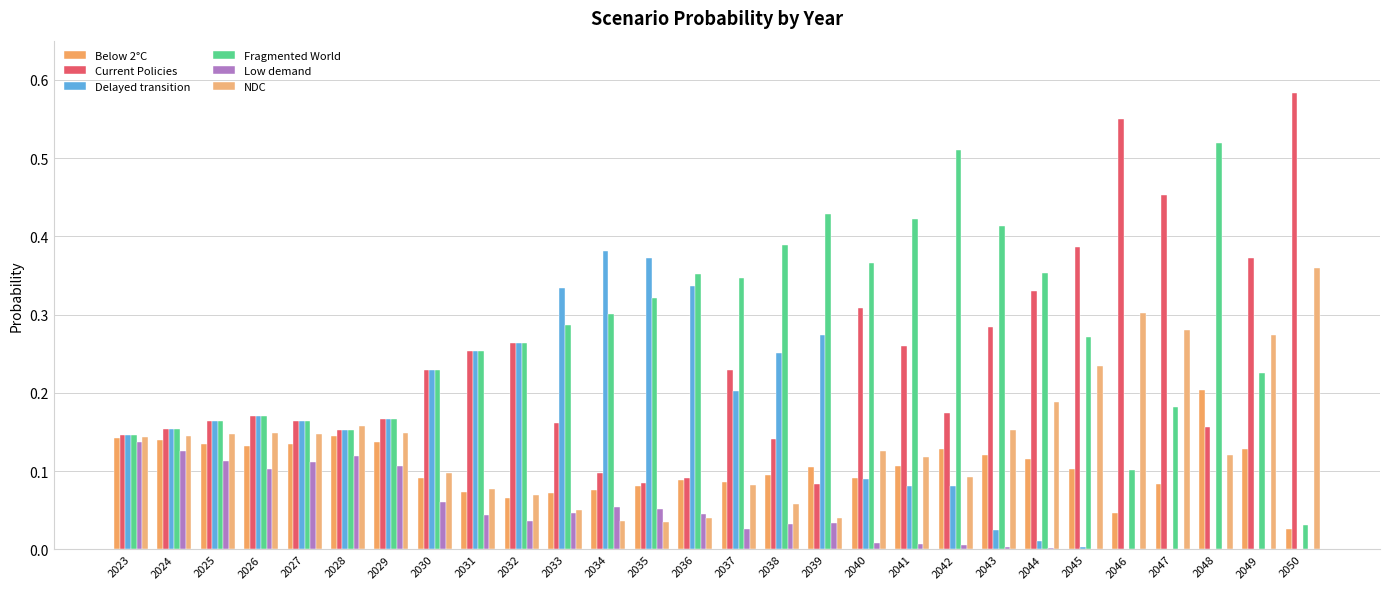

Reading left to right, what are all the values shown in this chart?

Below 2°C: 2023=0.1	2024=0.1	2025=0.1	2026=0.1	2027=0.1	2028=0.1	2029=0.1	2030=0.1	2031=0.1	2032=0.1	2033=0.1	2034=0.1	2035=0.1	2036=0.1	2037=0.1	2038=0.1	2039=0.1	2040=0.1	2041=0.1	2042=0.1	2043=0.1	2044=0.1	2045=0.1	2046=0.0	2047=0.1	2048=0.2	2049=0.1	2050=0.0
Current Policies: 2023=0.1	2024=0.2	2025=0.2	2026=0.2	2027=0.2	2028=0.2	2029=0.2	2030=0.2	2031=0.3	2032=0.3	2033=0.2	2034=0.1	2035=0.1	2036=0.1	2037=0.2	2038=0.1	2039=0.1	2040=0.3	2041=0.3	2042=0.2	2043=0.3	2044=0.3	2045=0.4	2046=0.6	2047=0.5	2048=0.2	2049=0.4	2050=0.6
Delayed transition: 2023=0.1	2024=0.2	2025=0.2	2026=0.2	2027=0.2	2028=0.2	2029=0.2	2030=0.2	2031=0.3	2032=0.3	2033=0.3	2034=0.4	2035=0.4	2036=0.3	2037=0.2	2038=0.3	2039=0.3	2040=0.1	2041=0.1	2042=0.1	2043=0.0	2044=0.0	2045=0.0	2046=0.0	2047=0.0	2048=0.0	2049=0.0	2050=0.0
Fragmented World: 2023=0.1	2024=0.2	2025=0.2	2026=0.2	2027=0.2	2028=0.2	2029=0.2	2030=0.2	2031=0.3	2032=0.3	2033=0.3	2034=0.3	2035=0.3	2036=0.4	2037=0.3	2038=0.4	2039=0.4	2040=0.4	2041=0.4	2042=0.5	2043=0.4	2044=0.4	2045=0.3	2046=0.1	2047=0.2	2048=0.5	2049=0.2	2050=0.0
Low demand: 2023=0.1	2024=0.1	2025=0.1	2026=0.1	2027=0.1	2028=0.1	2029=0.1	2030=0.1	2031=0.0	2032=0.0	2033=0.0	2034=0.1	2035=0.1	2036=0.0	2037=0.0	2038=0.0	2039=0.0	2040=0.0	2041=0.0	2042=0.0	2043=0.0	2044=0.0	2045=0.0	2046=0.0	2047=0.0	2048=0.0	2049=0.0	2050=0.0
NDC: 2023=0.1	2024=0.1	2025=0.1	2026=0.1	2027=0.1	2028=0.2	2029=0.1	2030=0.1	2031=0.1	2032=0.1	2033=0.1	2034=0.0	2035=0.0	2036=0.0	2037=0.1	2038=0.1	2039=0.0	2040=0.1	2041=0.1	2042=0.1	2043=0.2	2044=0.2	2045=0.2	2046=0.3	2047=0.3	2048=0.1	2049=0.3	2050=0.4